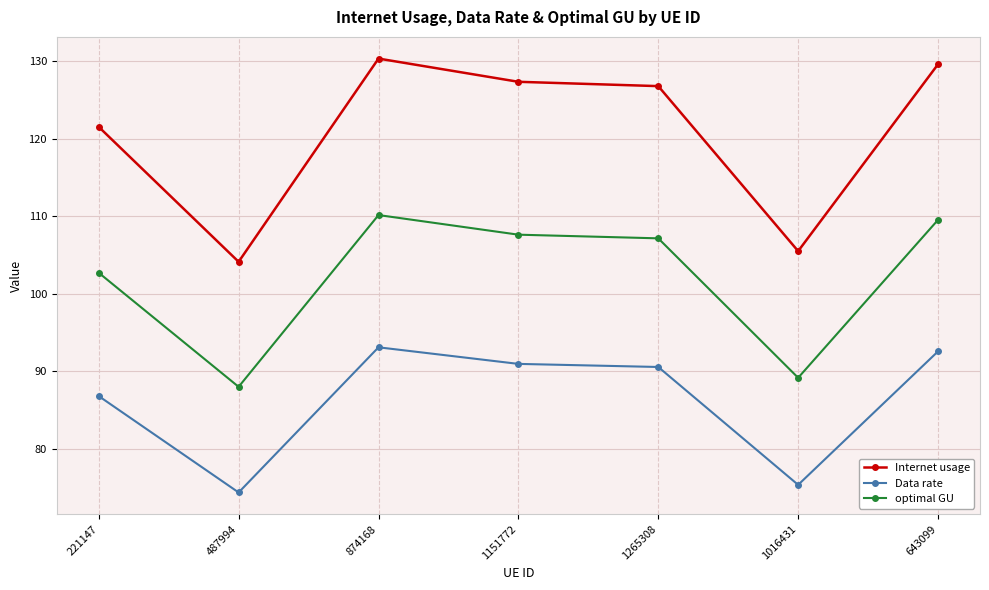

True or false: Data rate and optimal GU cross at least once.

False